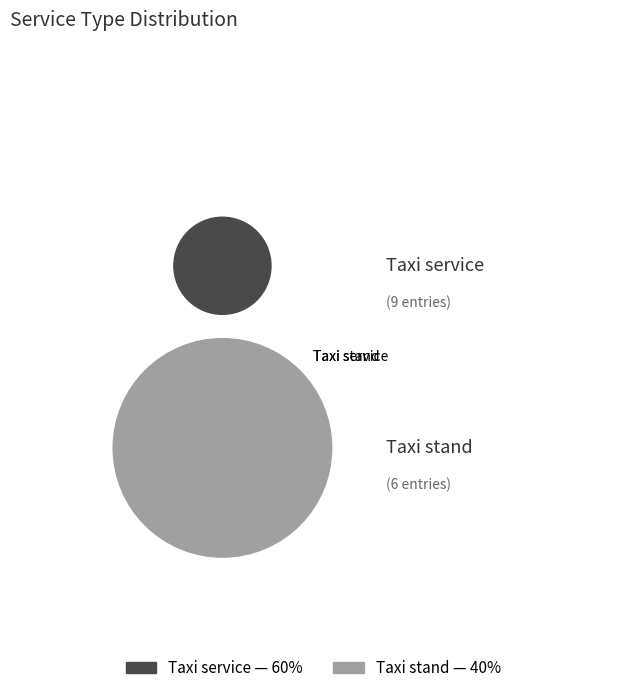

How many slices are in this pie chart?

2